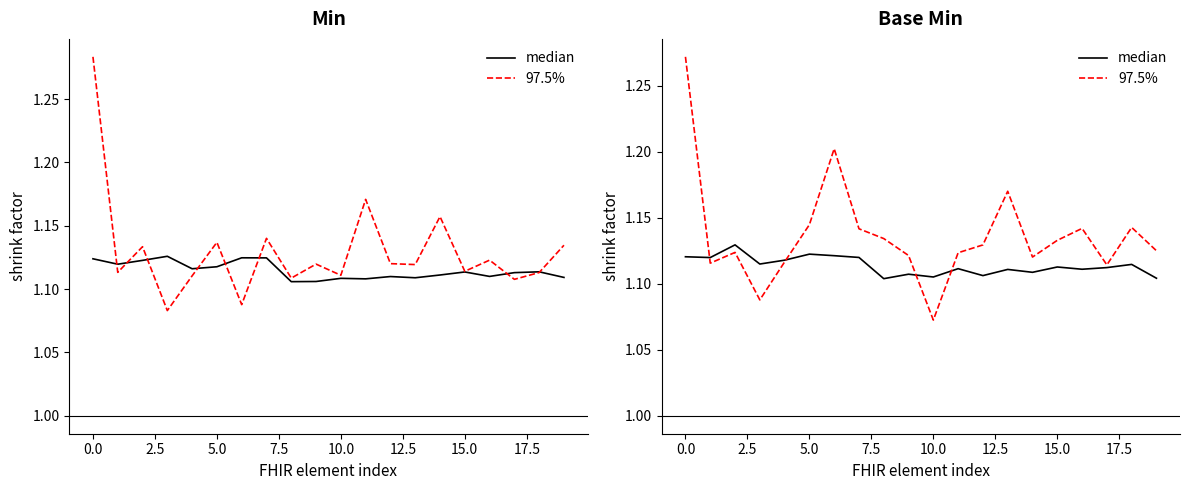

At how many categories does at least one series exceed 1?

20